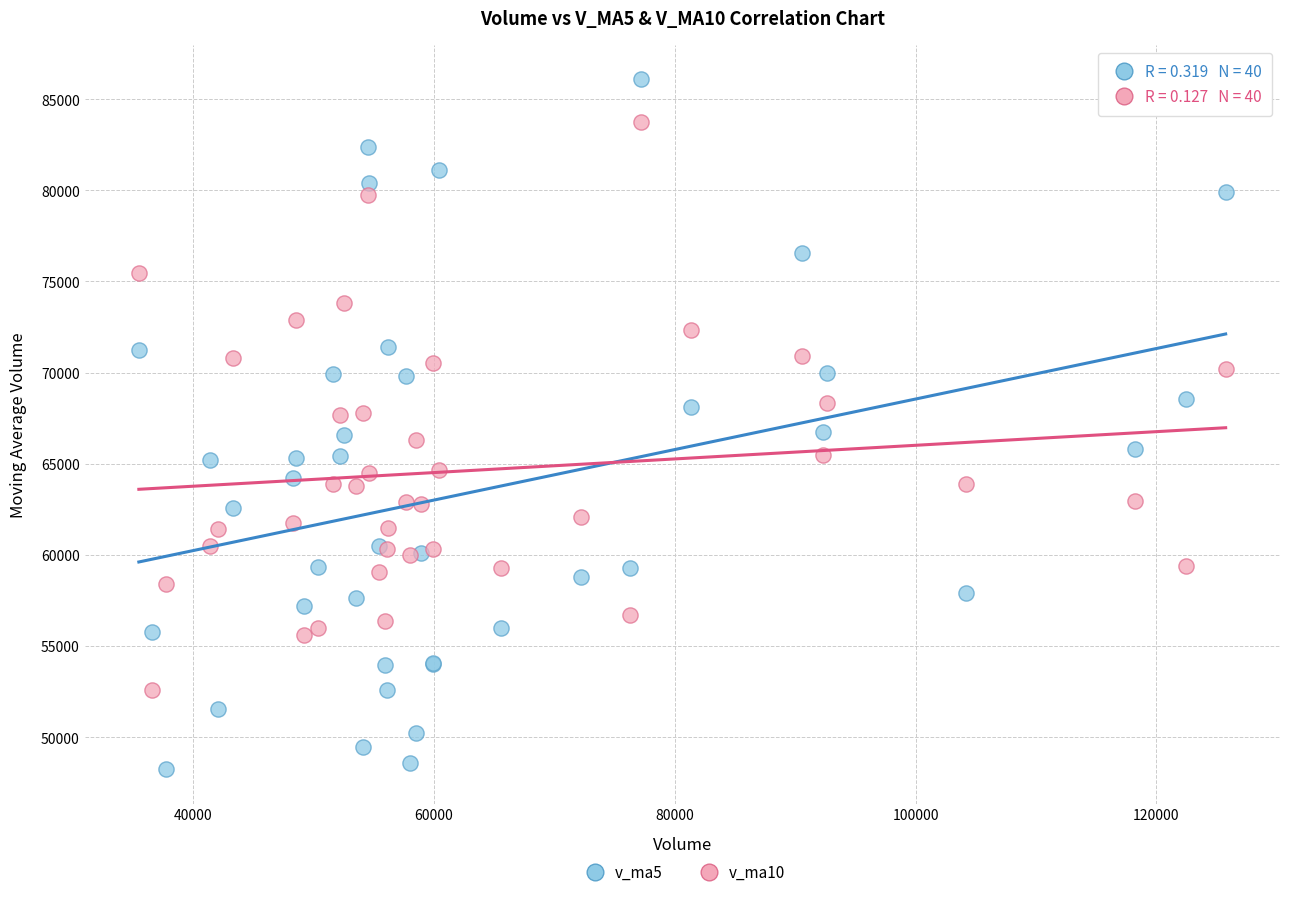

Which series reaches the maximum Y coordinate?

v_ma5